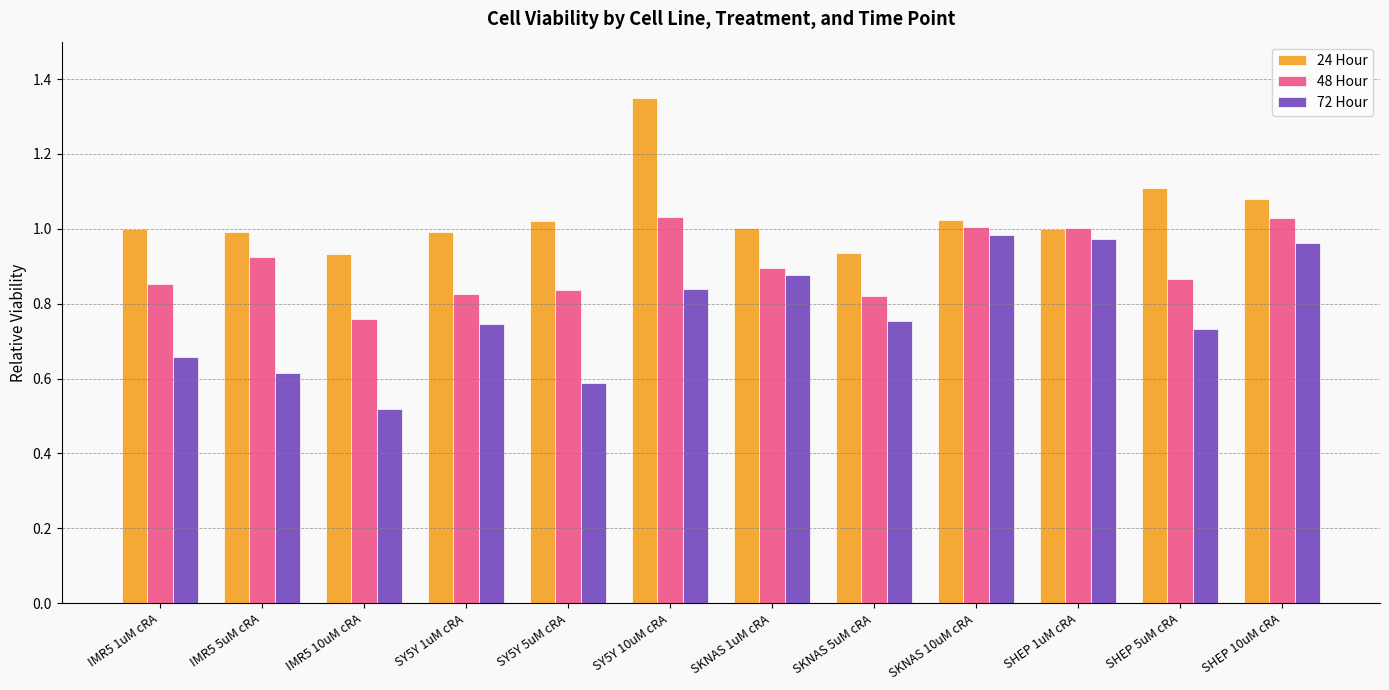

At which label is 72 Hour closest to 0?

IMR5 10uM cRA